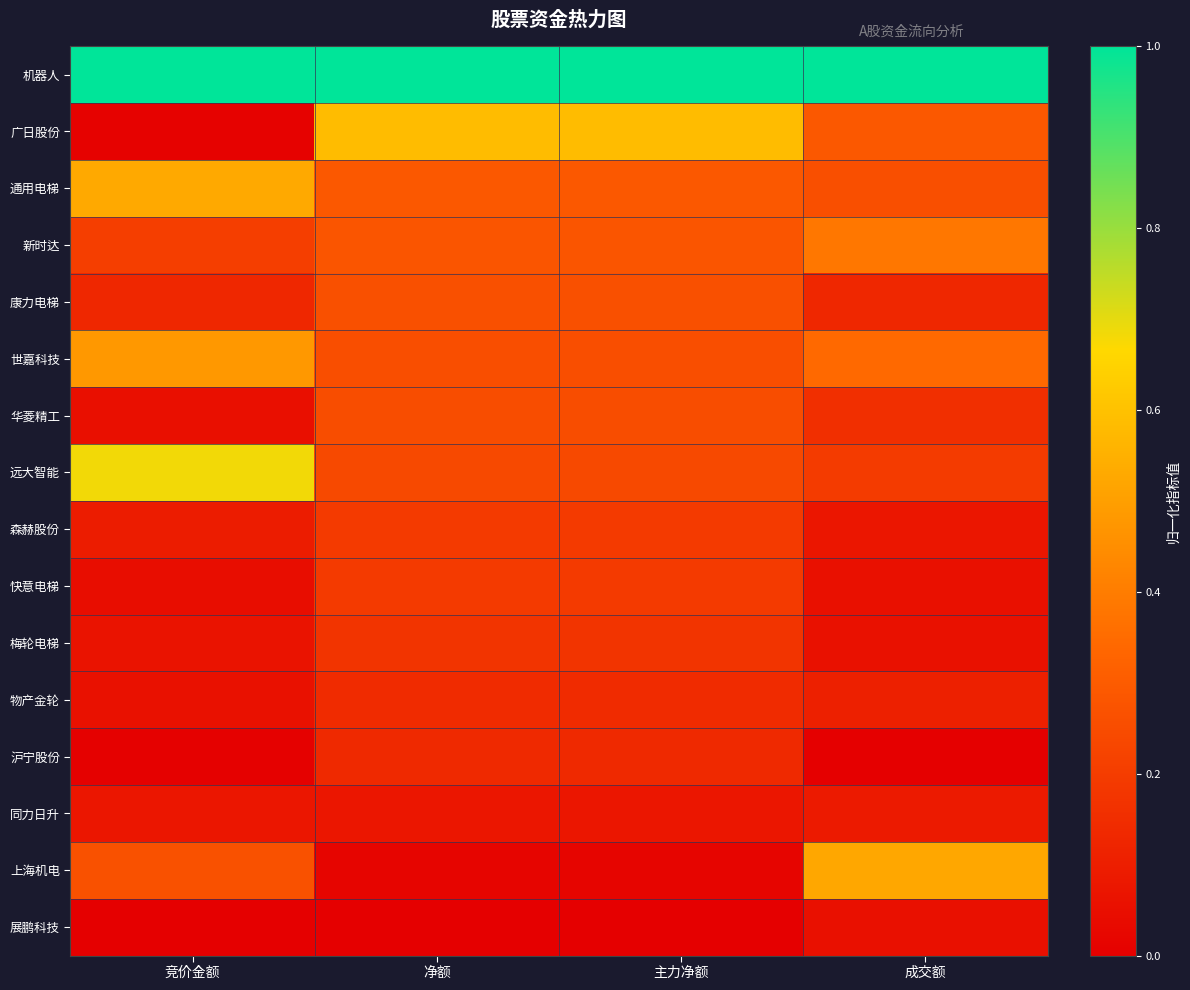

At which category is the sum across all series the highest?

净额